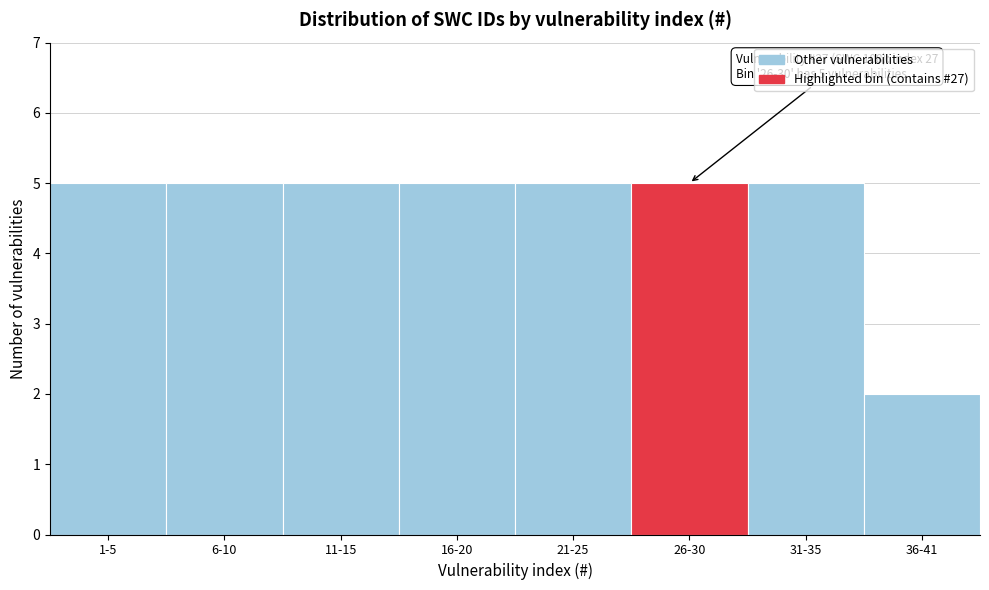

Reading left to right, what are all the values shown in this chart?

1-5=5	6-10=5	11-15=5	16-20=5	21-25=5	26-30=5	31-35=5	36-41=2